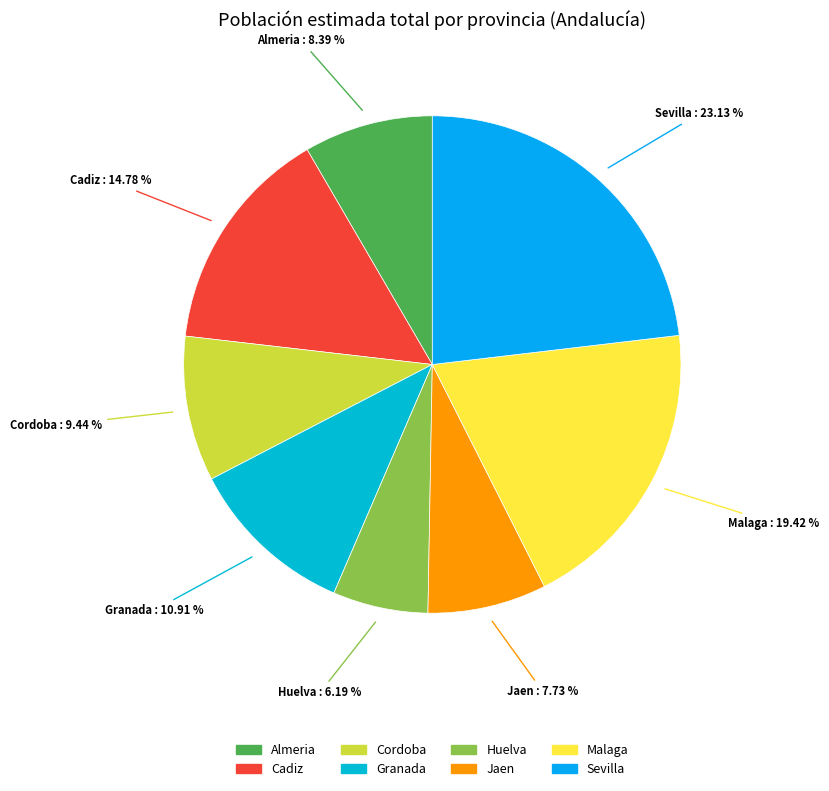

Do Cadiz and Almeria together represent more than half of the pie?

No